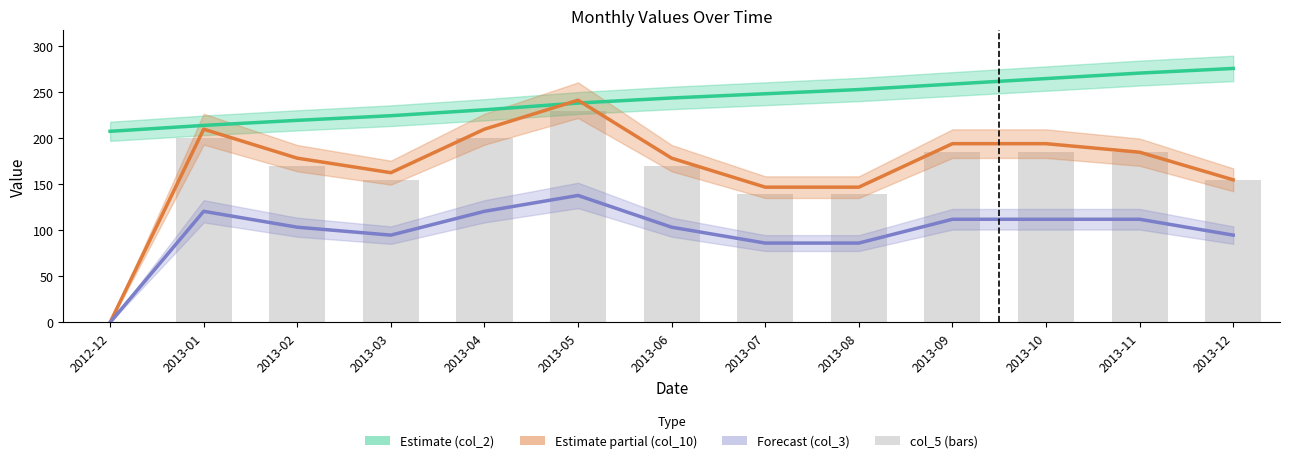

Reading left to right, transcribe all the data shown in this chart.

col_2: 207.7	214.1	219.6	224.7	231.1	238.4	243.9	248.5	253.1	259.0	265.0	271.0	276.0
col_10: 0.0	210.0	178.5	162.8	210.0	241.5	178.5	147.0	147.0	194.2	194.2	185.0	155.0
col_3: 0.0	120.8	103.5	94.9	120.8	138.0	103.5	86.2	86.2	112.1	112.1	112.1	94.9
col_5: 0.0	200.0	170.0	155.0	200.0	230.0	170.0	140.0	140.0	185.0	185.0	185.0	155.0